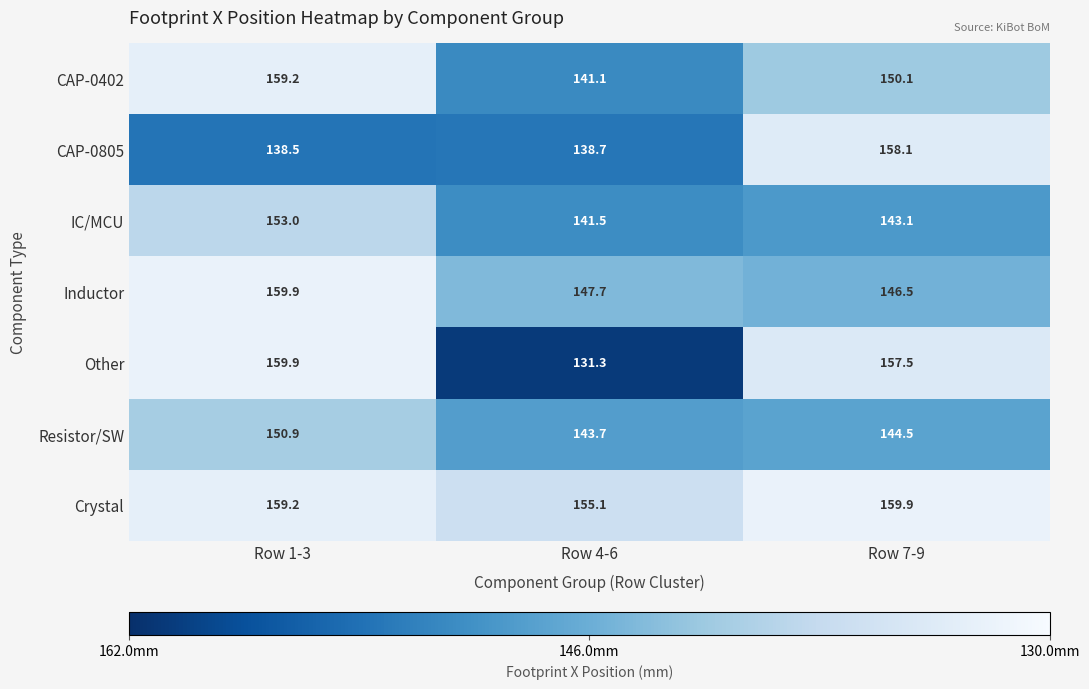

At Row 7-9, list the series in order from largest to smallest.

Crystal, CAP-0805, Other, CAP-0402, Inductor, Resistor/SW, IC/MCU